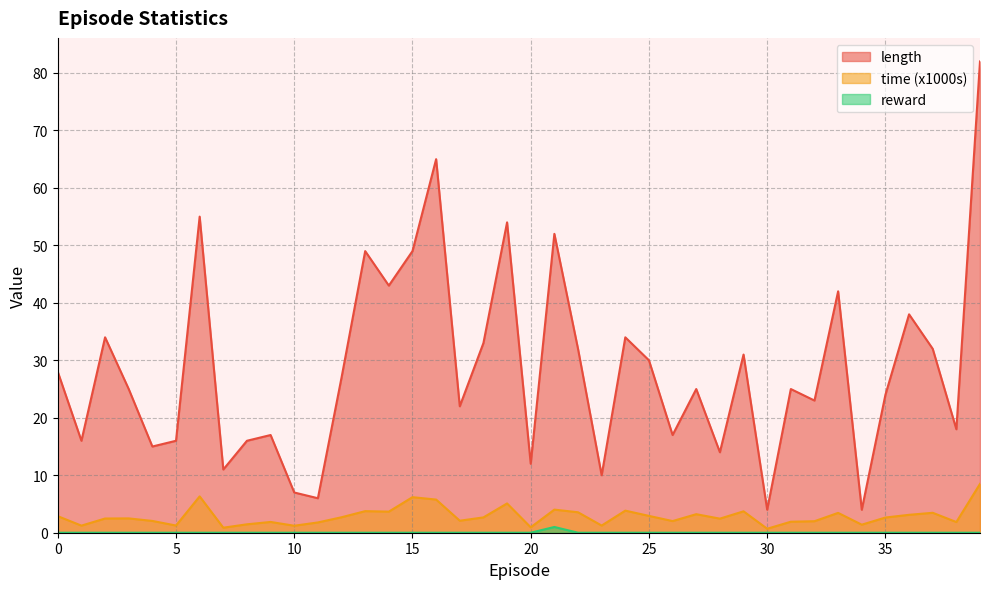

How many data points in time_scaled are less than 2?

13